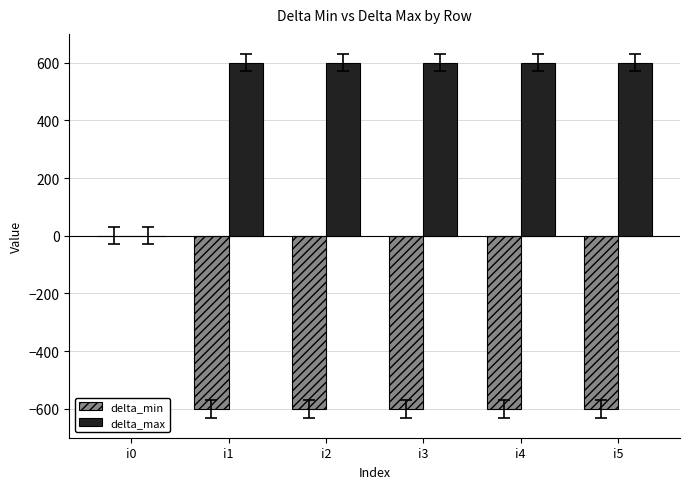

Is it true that delta_min equals -982 at i4?

False